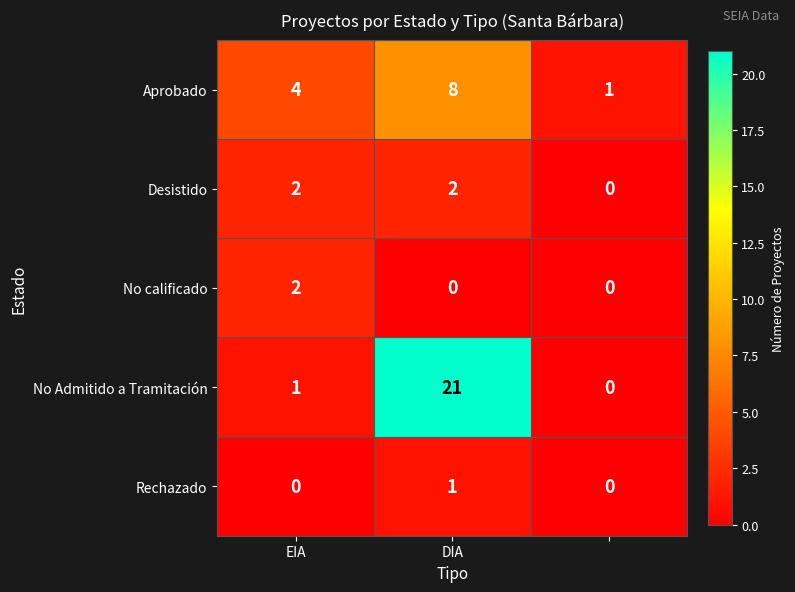

Which series has the largest total across all categories?

No Admitido a Tramitación